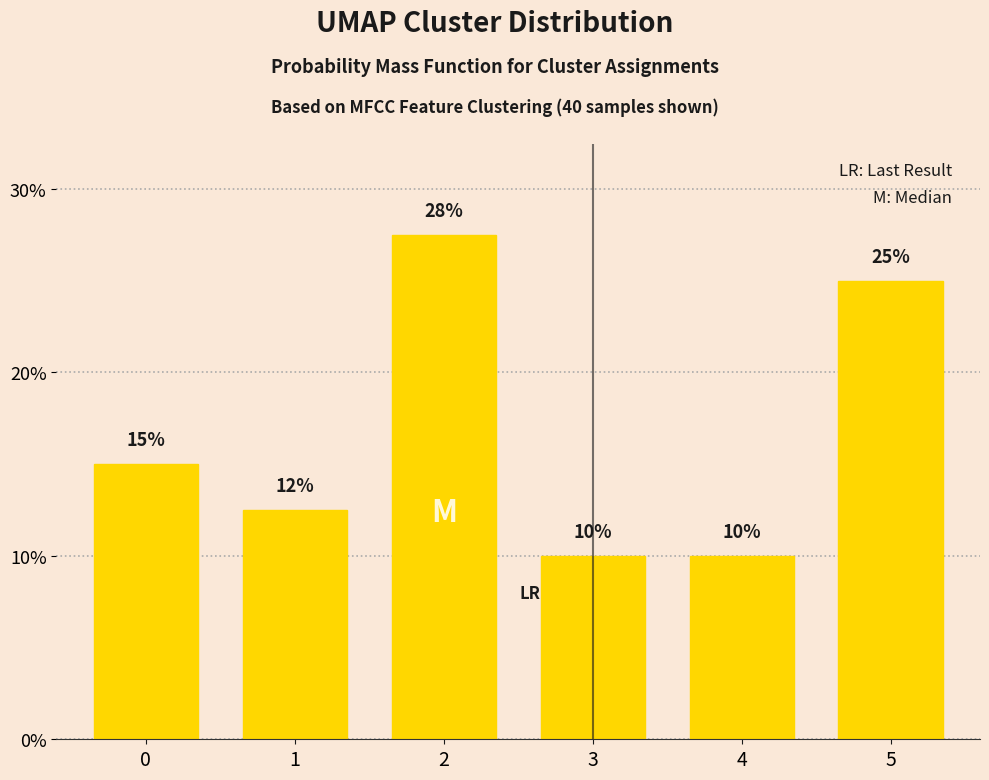

Approximately how many times larger is the value at 4 compared to 1?

0.8